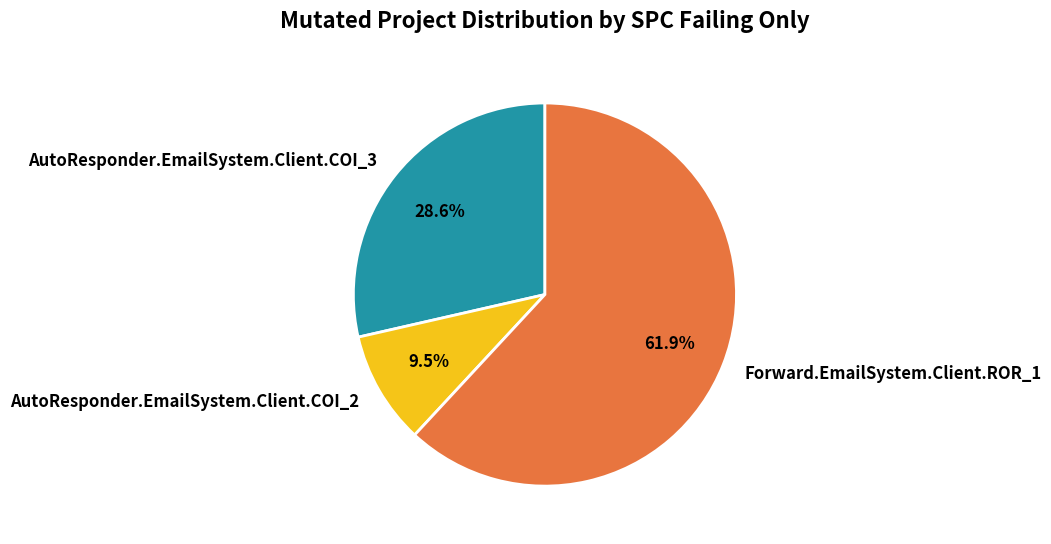

Is there a majority slice in this chart?

Yes